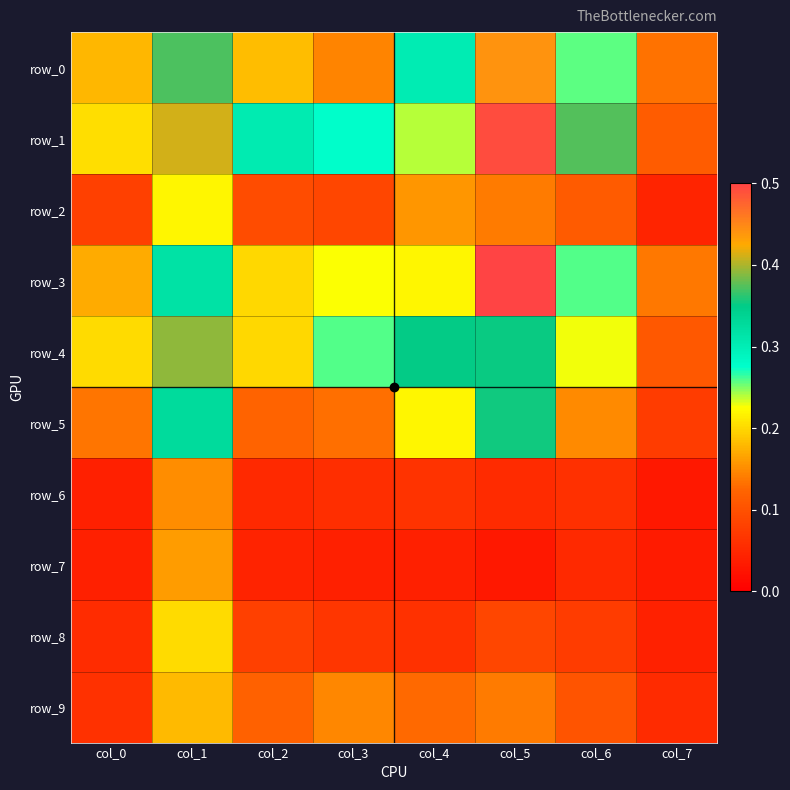

The value of row_8 at col_6 is 0.1. True or false?

True